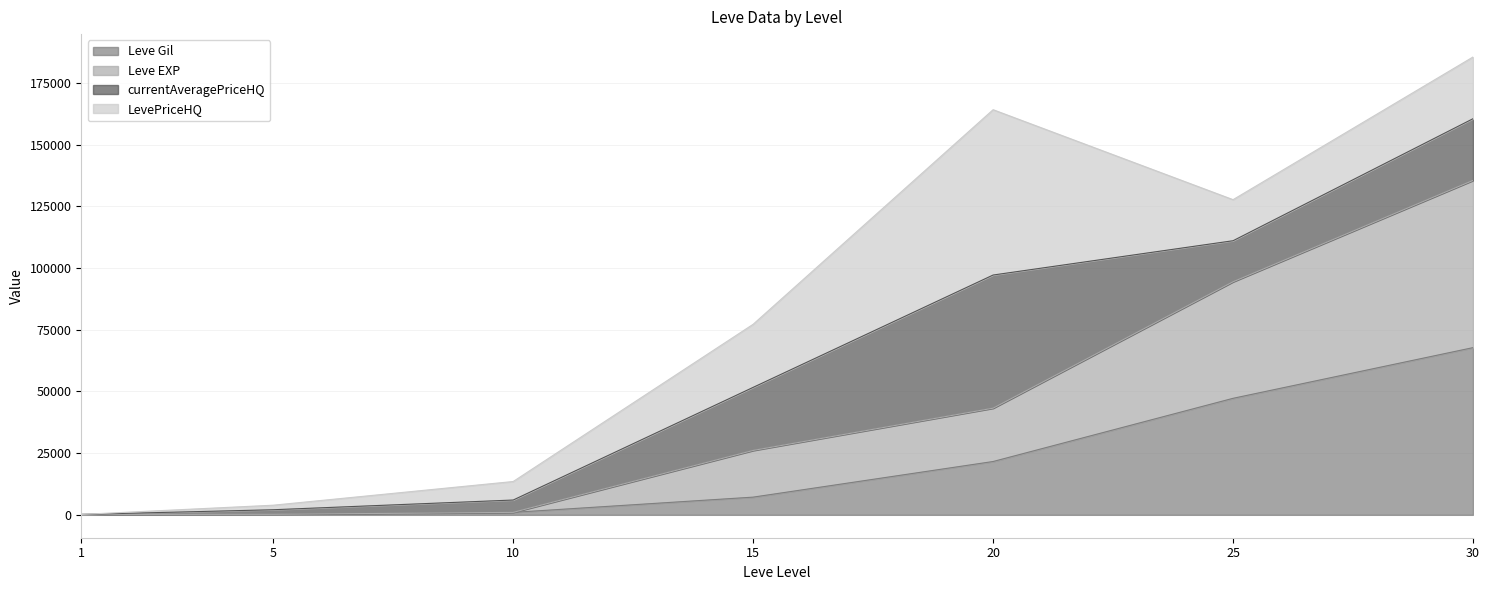

What is the sum of all Leve Gil values?

145070.0